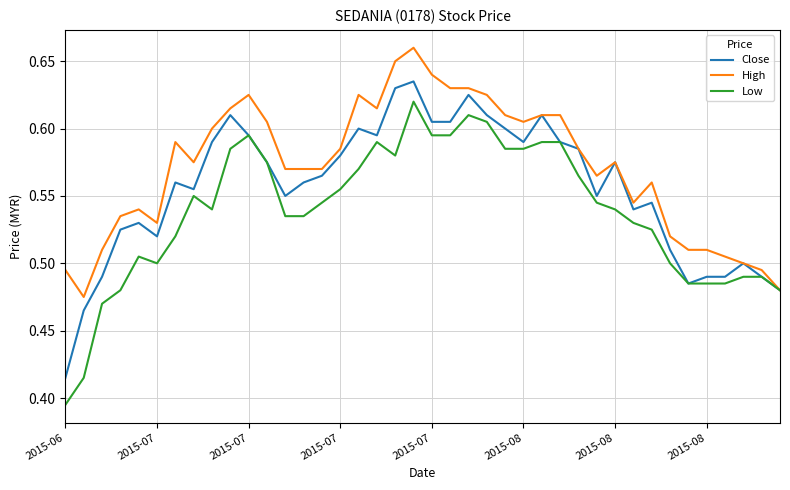

Does the chart have visible grid lines?

Yes